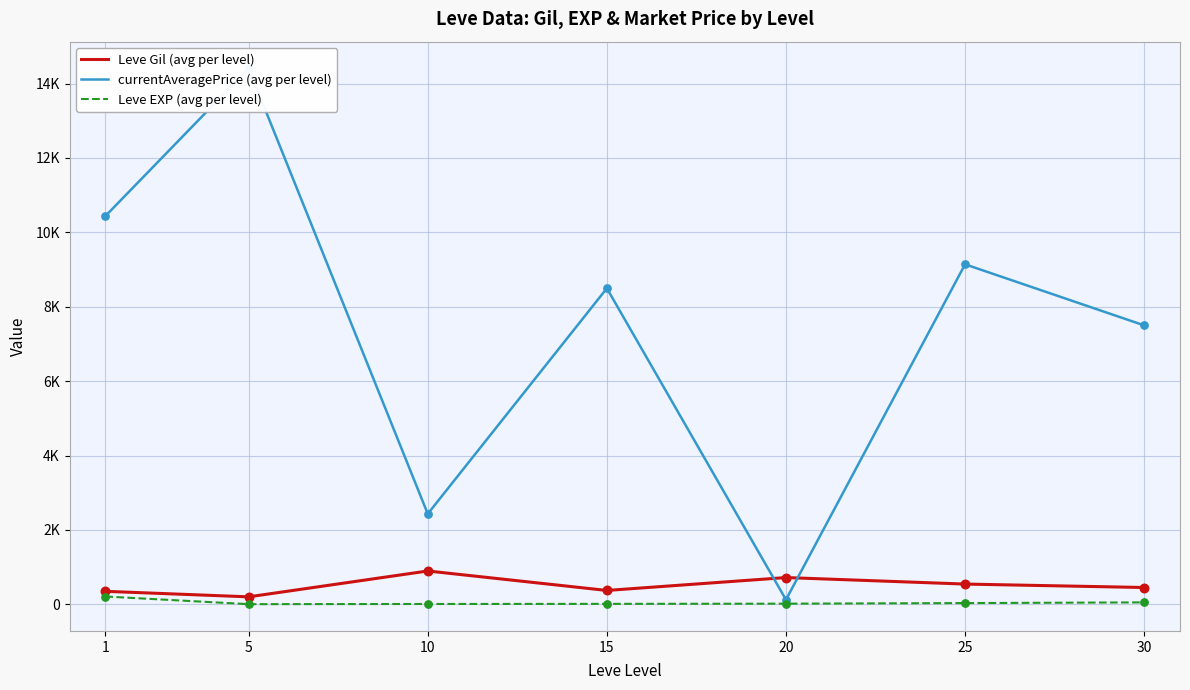

Is the value of Leve EXP (avg per level) at 10 greater than the value of Leve Gil (avg per level) at 15?

No